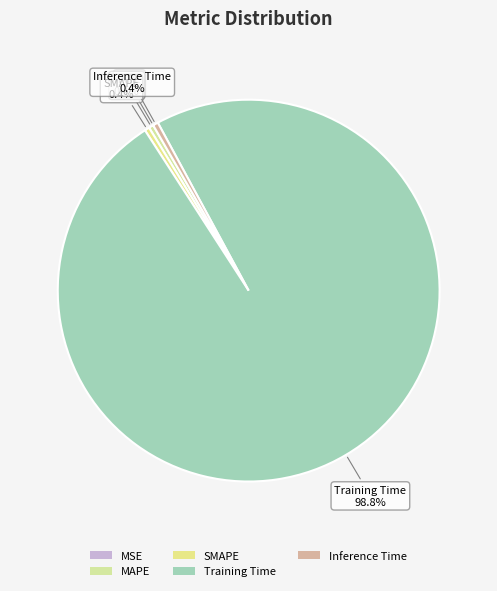

Combined, what portion of the pie is Training Time and Inference Time?

99.2%